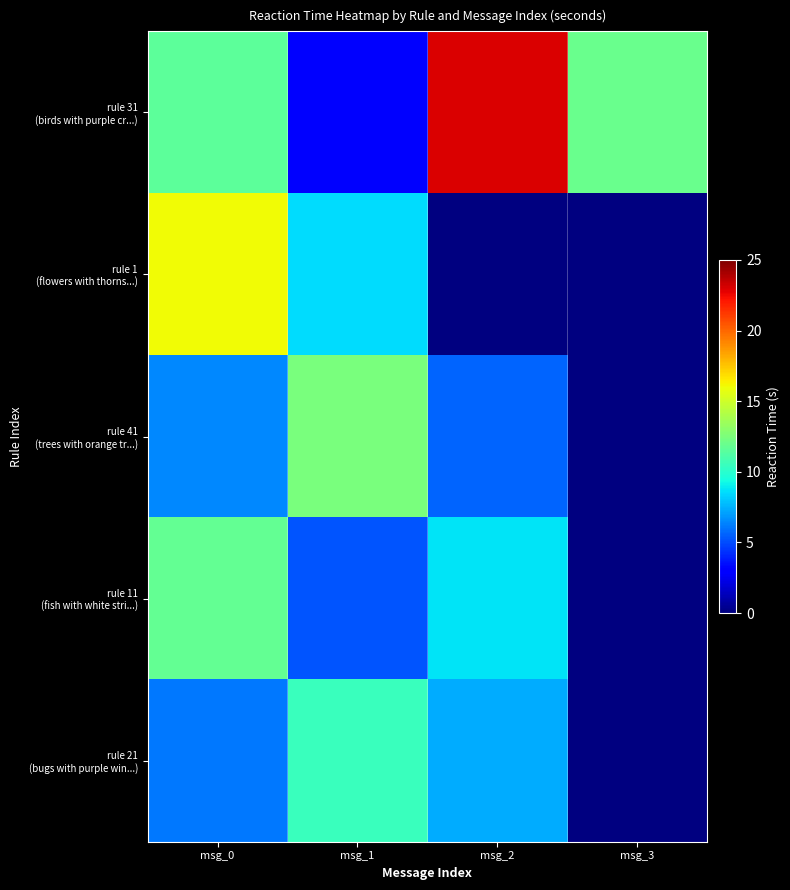

At which category is the sum across all series the highest?

msg_0